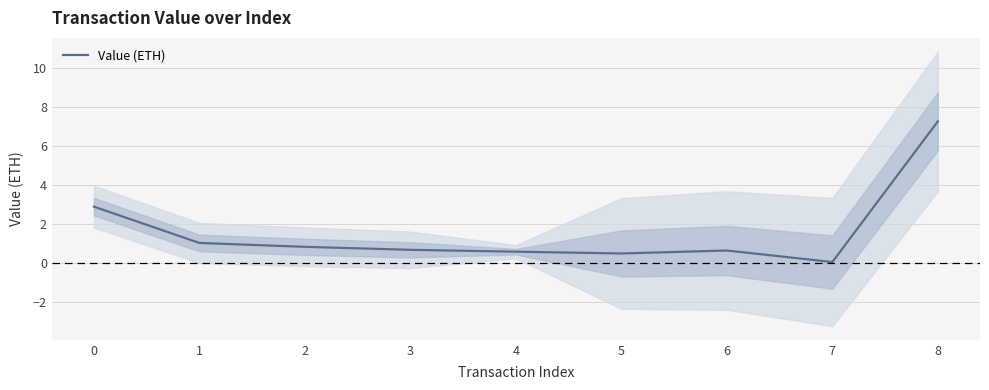

What is the maximum value shown in the chart?

7.3